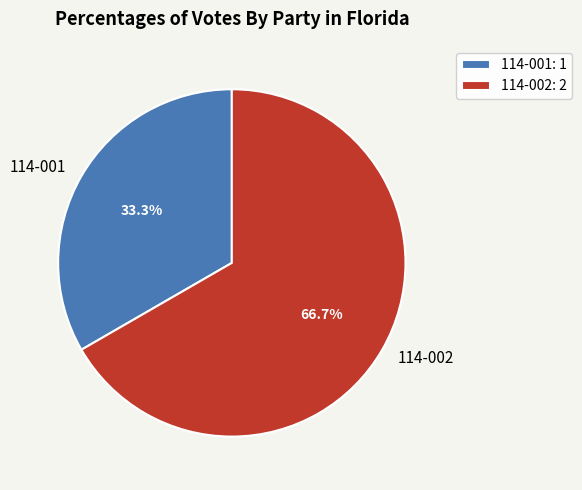

Is 114-002 the majority of the pie?

Yes